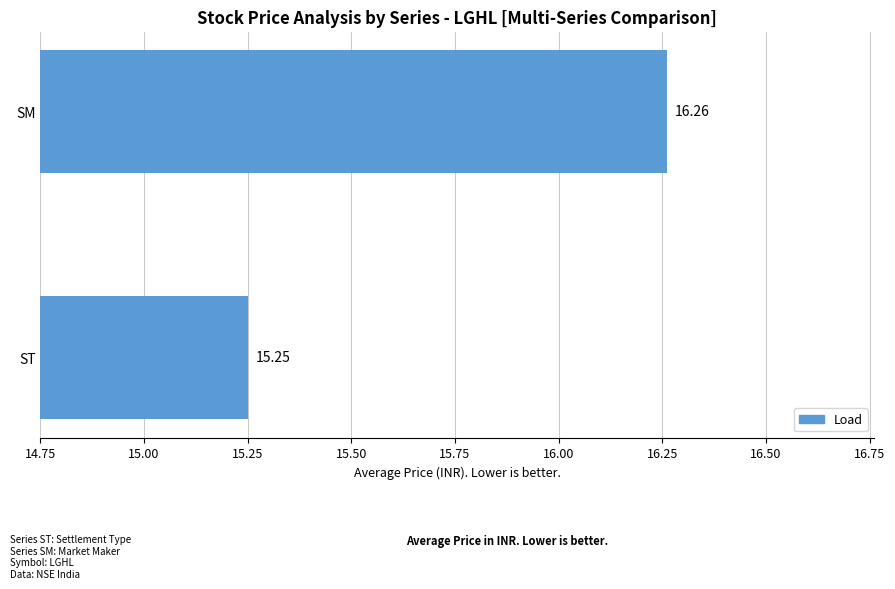

What is the greatest value displayed?

16.3